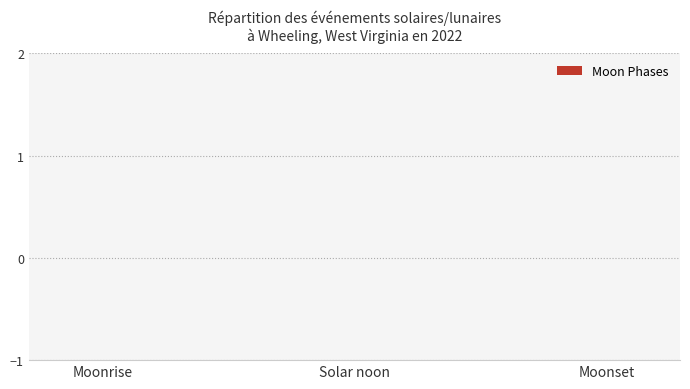

What position from the right is Moonset?

1